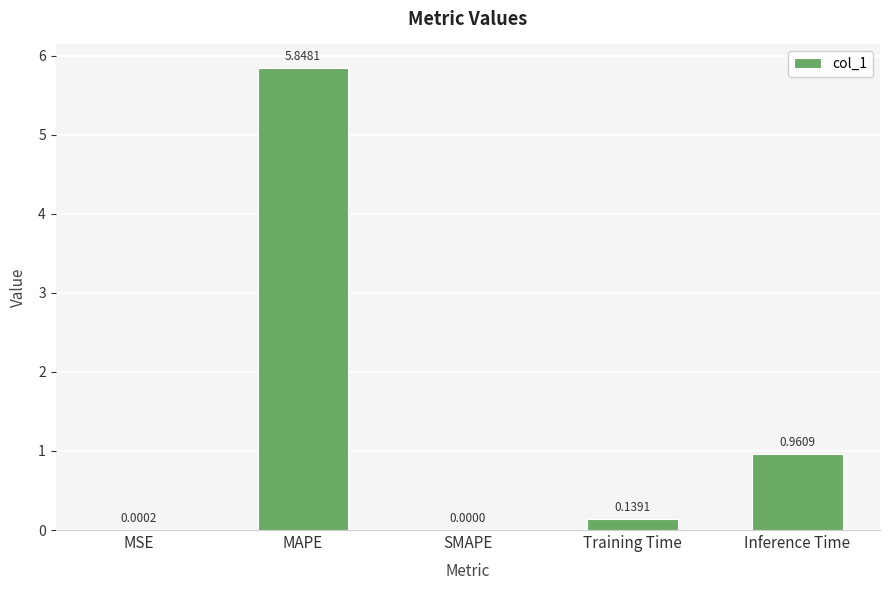

Does the chart contain stacked bars?

No